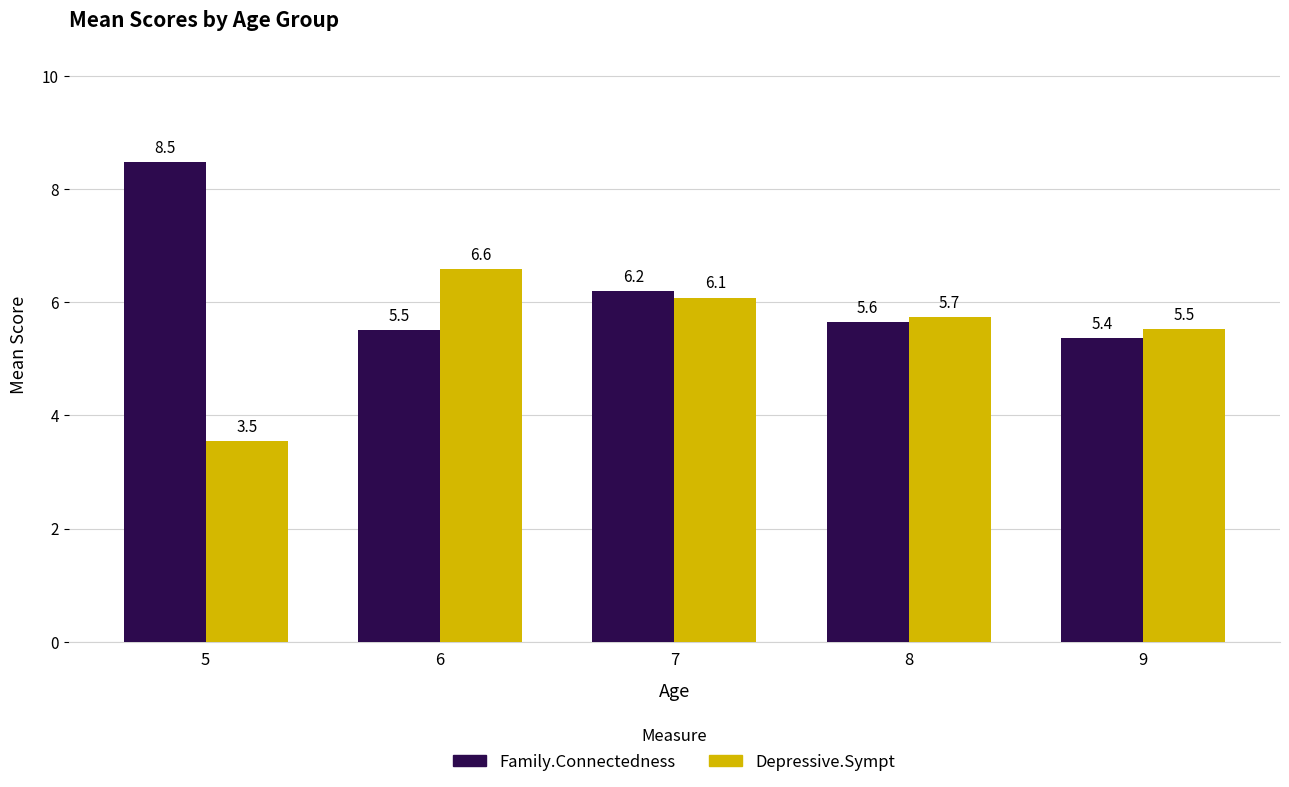

Rank the series by their maximum value, from lowest to highest.

Depressive.Sympt, Family.Connectedness